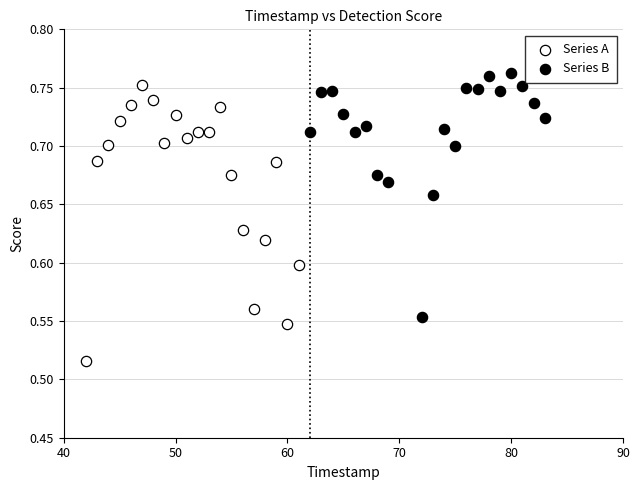

Which series contains the lowest Y value?

Series A